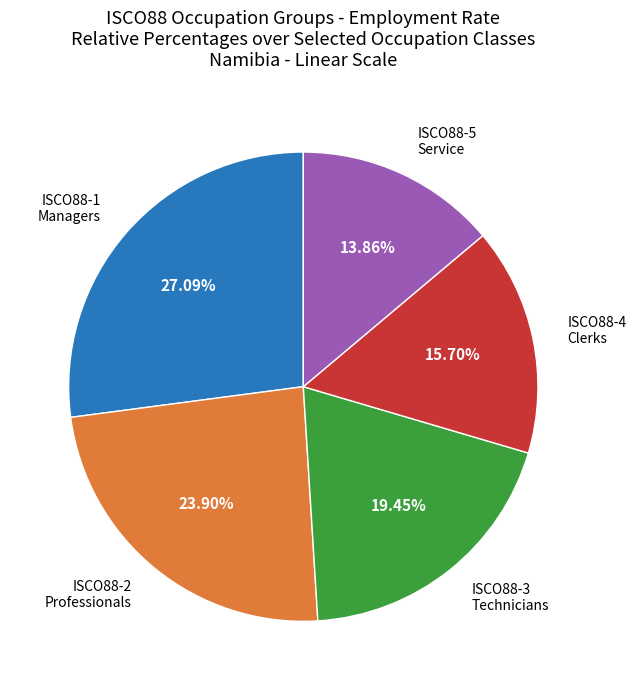

Rank the categories by value from highest to lowest.

ISCO88-1 Managers, ISCO88-2 Professionals, ISCO88-3 Technicians, ISCO88-4 Clerks, ISCO88-5 Service